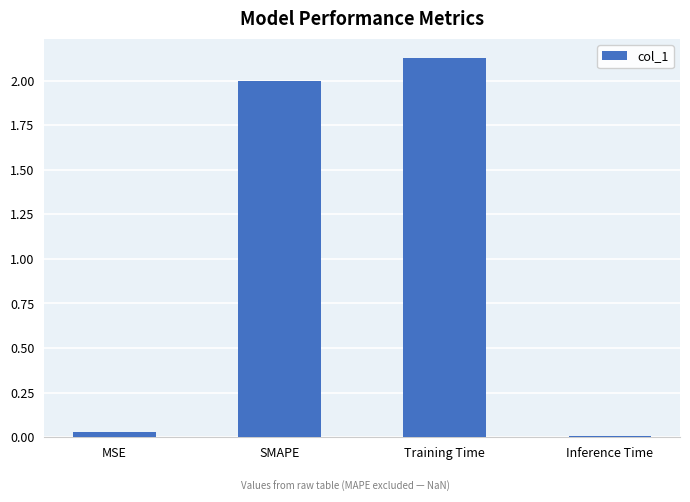

What is the value of the 2nd bar from the left?

2.0